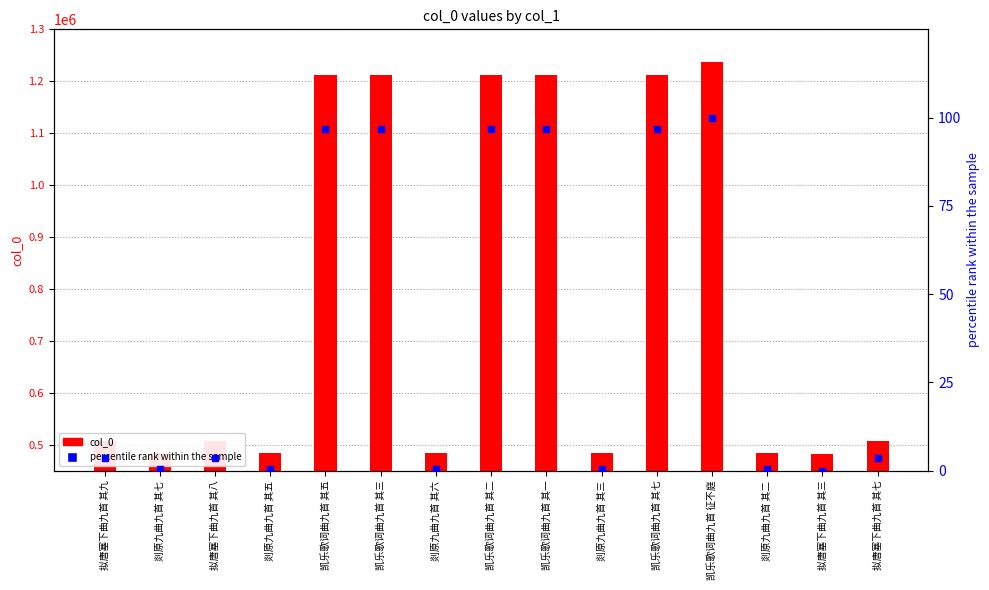

Is the value of percentile rank within the sample at 凯乐歌词曲九首 其七 greater than the value of col_0 at 凯乐歌词曲九首 其三?

No